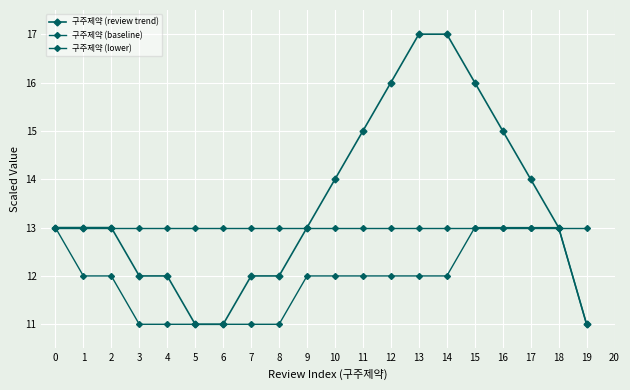

How many lines are shown in the chart?

3